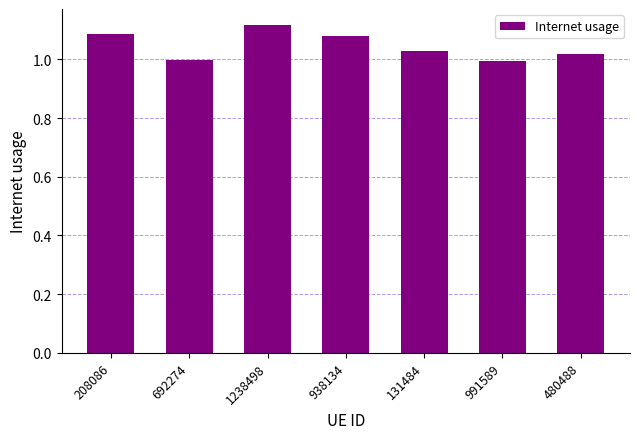

Which label corresponds to the largest value in the chart?

1238498